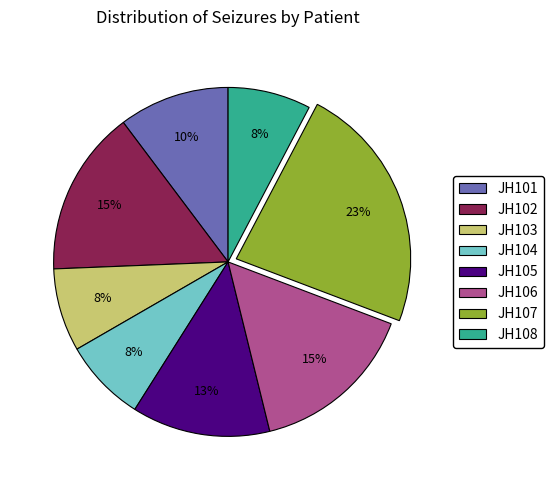

To the nearest percent, what is the difference between the largest and smallest slice percentages?

15%